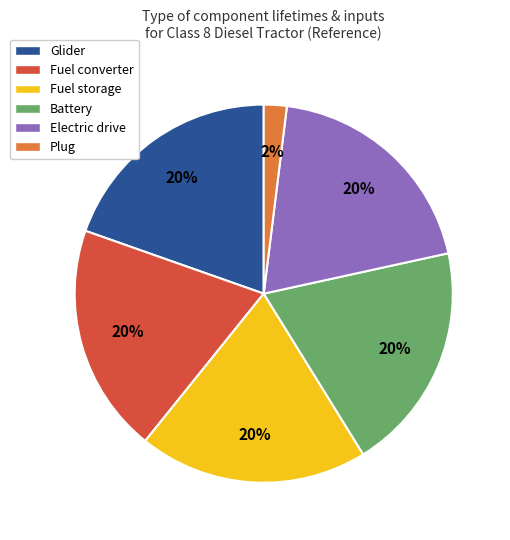

Is the sum of Electric drive and Fuel converter greater than half?

No